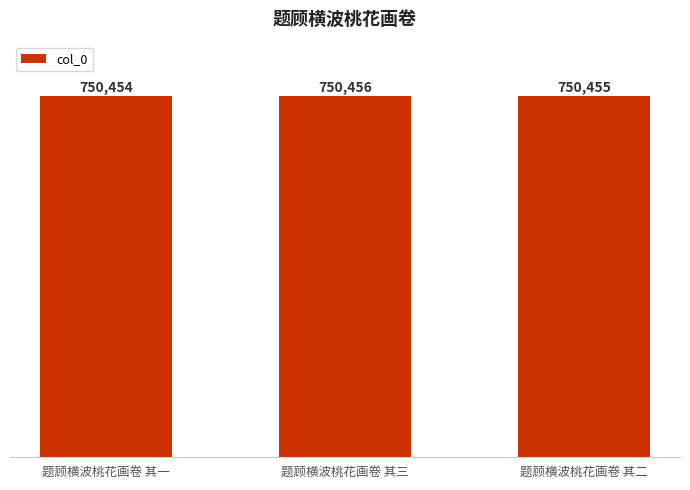

At which label is the value closest to 750455?

题顾横波桃花画卷 其二